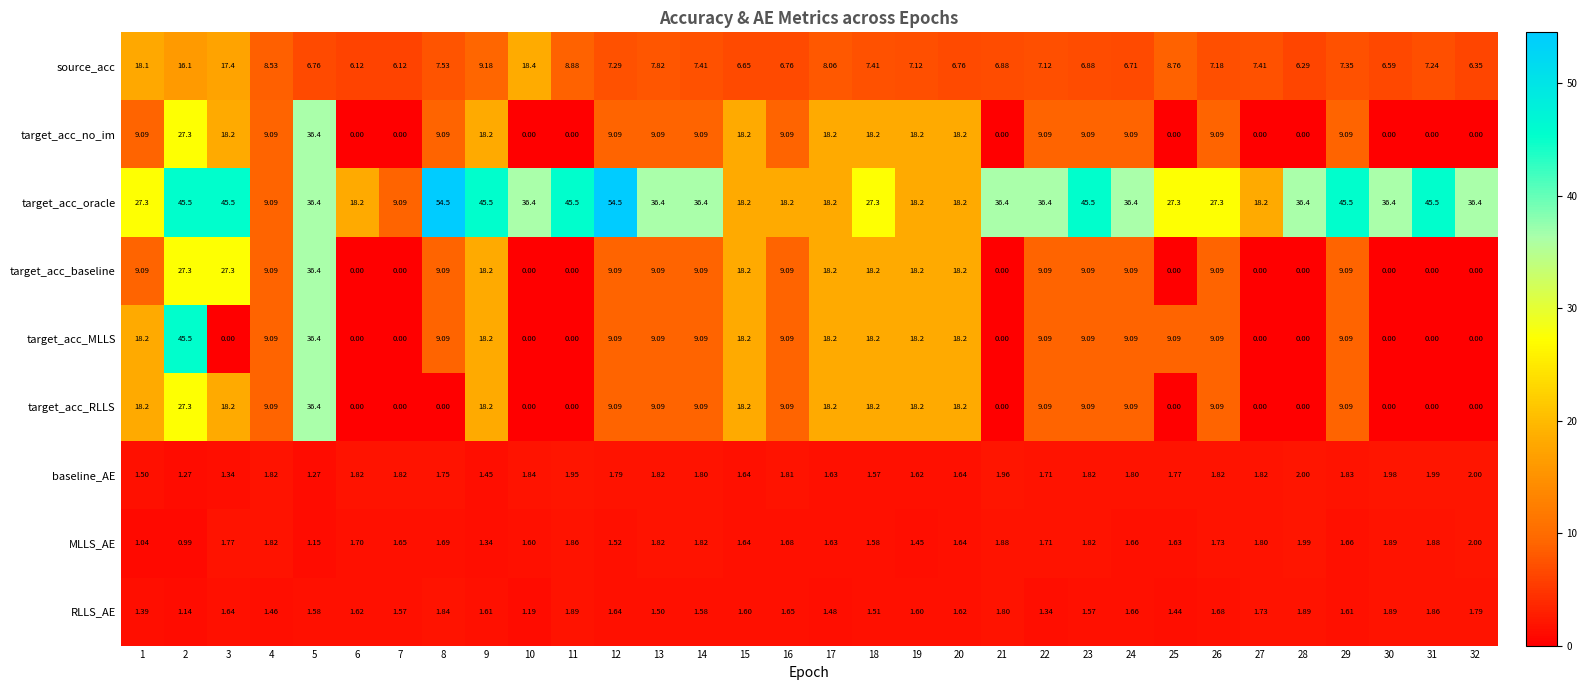

Which series has the widest spread of values?

target_acc_MLLS